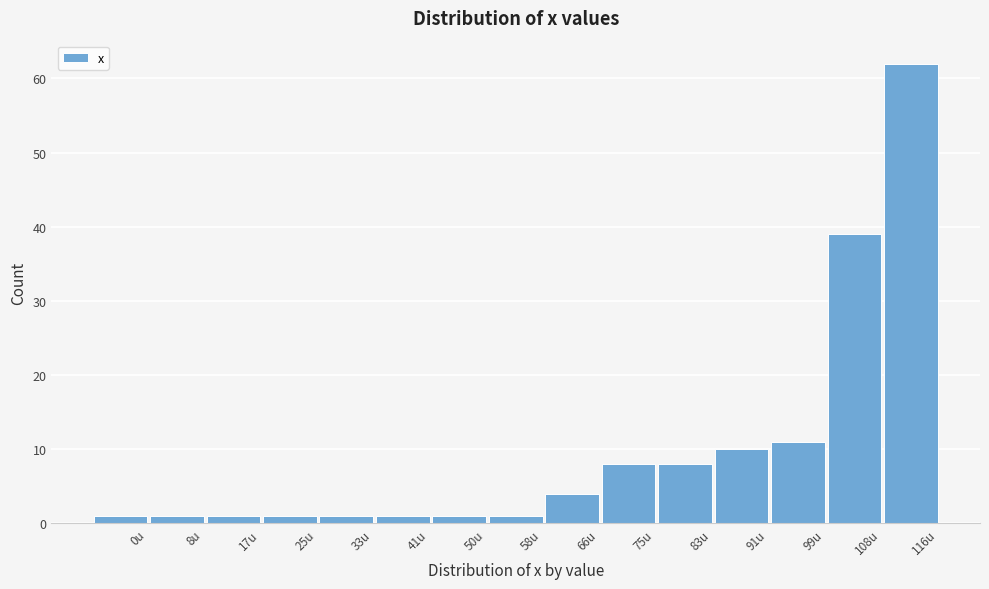

Reading right to left, what are all the values shown in this chart?

116u=62	108u=39	99u=11	91u=10	83u=8	75u=8	66u=4	58u=1	50u=1	41u=1	33u=1	25u=1	17u=1	8u=1	0u=1